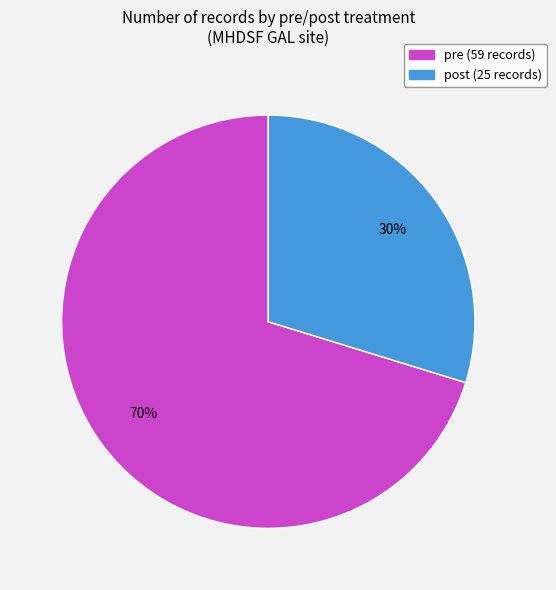

Combined, do pre and post account for over 50%?

Yes